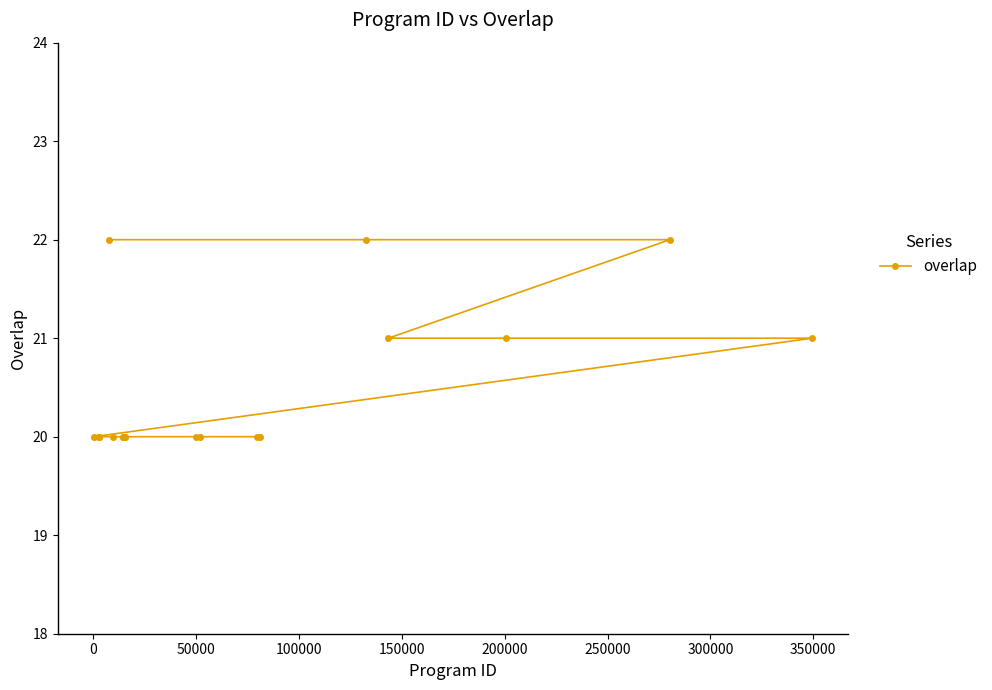

What is the minimum value shown in the chart?

20